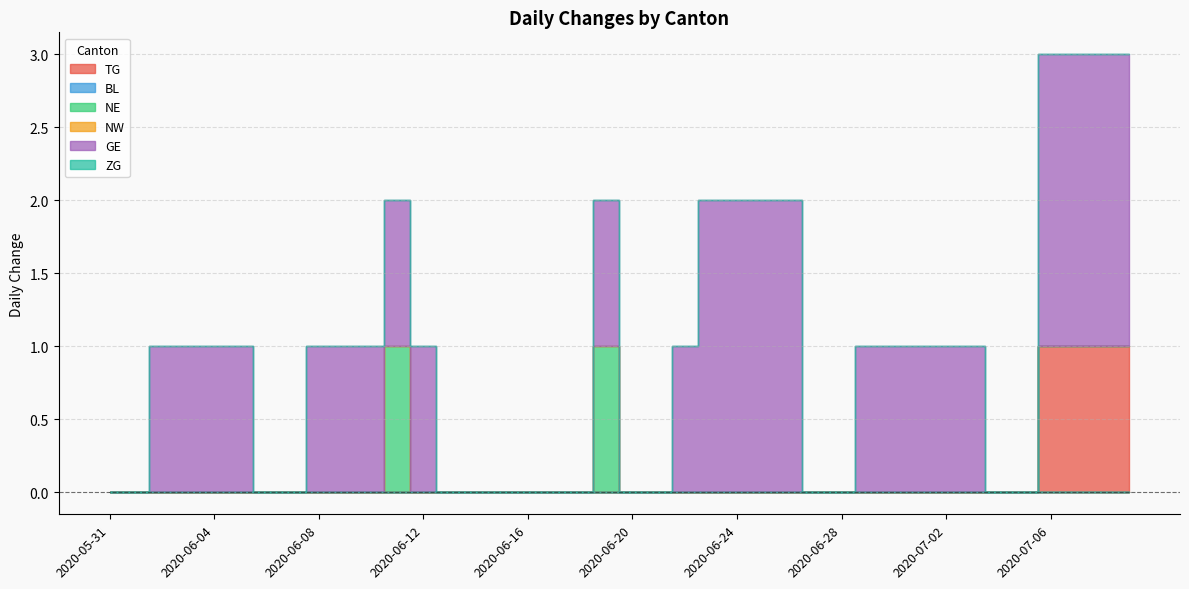

What is the sum of all GE values?

32